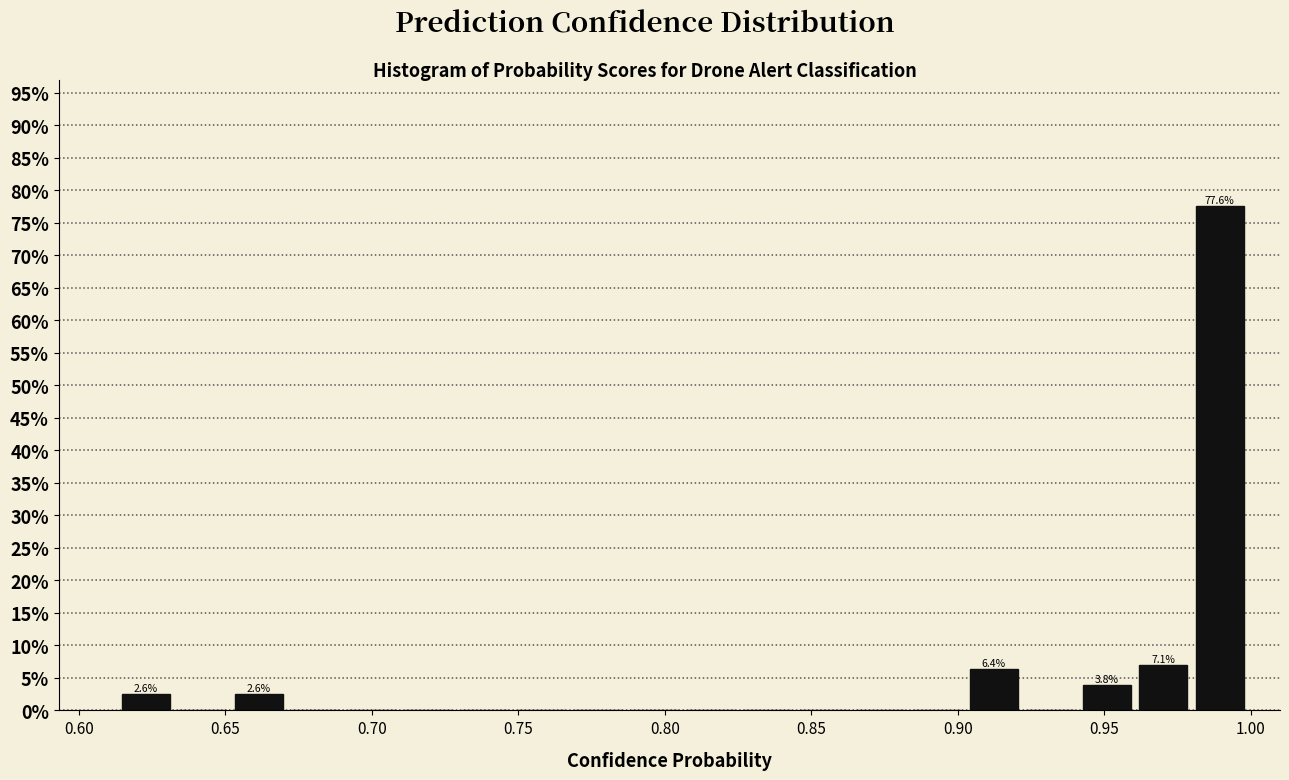

Read against the x-axis, roughly where is the centre of the tallest bar?

0.990